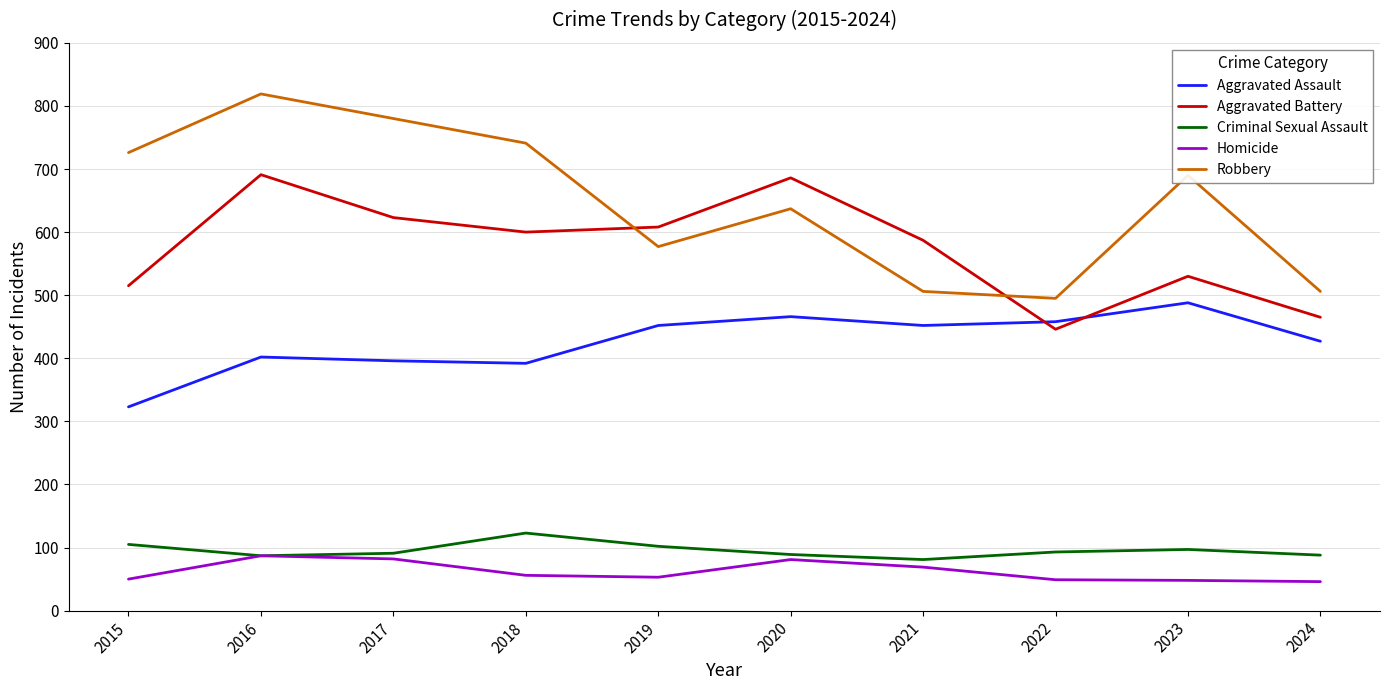

What is the greatest value displayed?

819